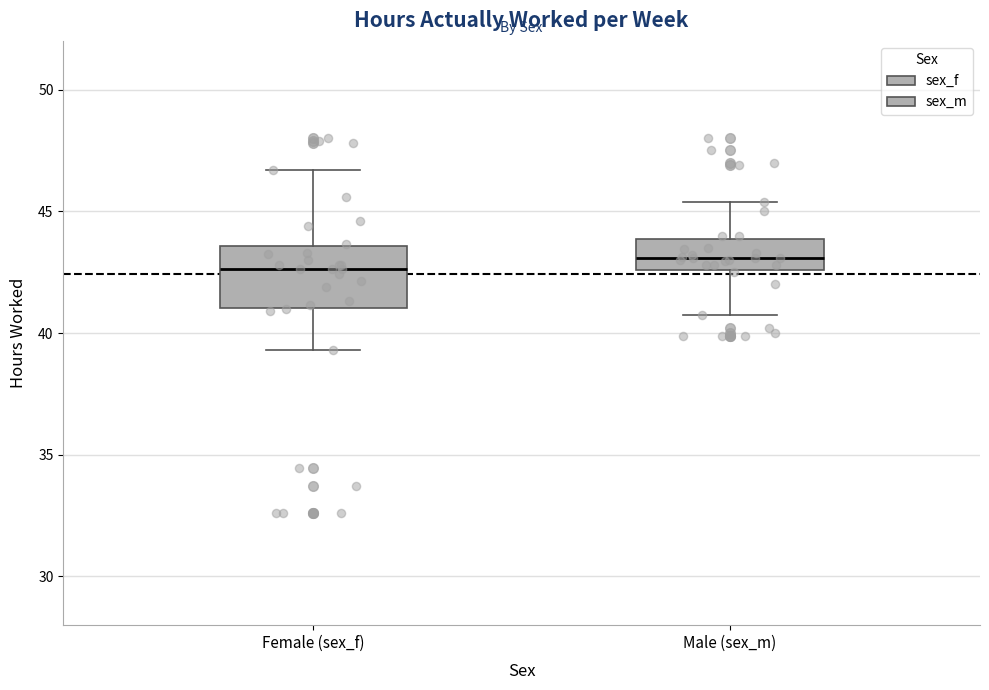

Which box is the tallest, from its lower edge to its upper edge?

Female (sex_f)